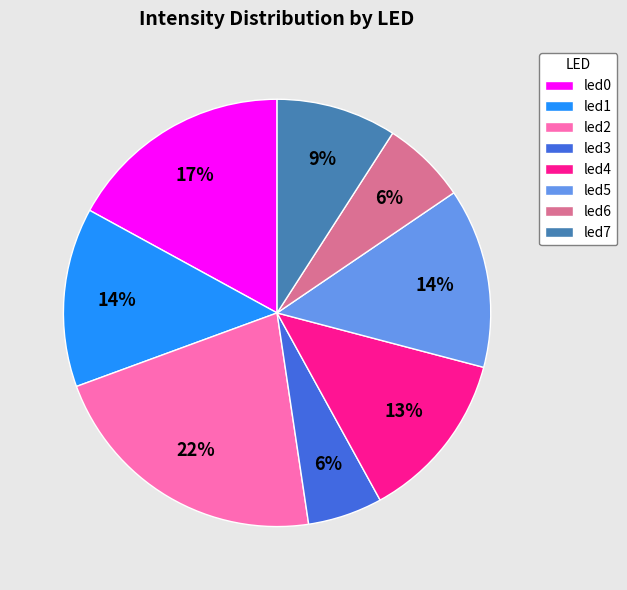

Does any single category account for the majority?

No